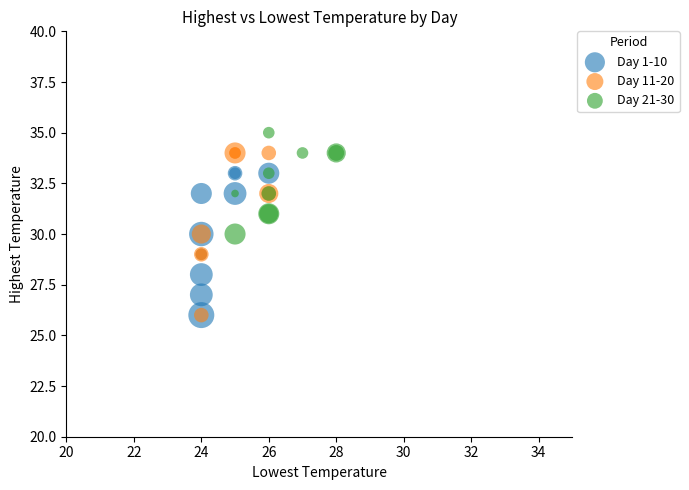

Which series reaches the maximum Y coordinate?

Day 21-30